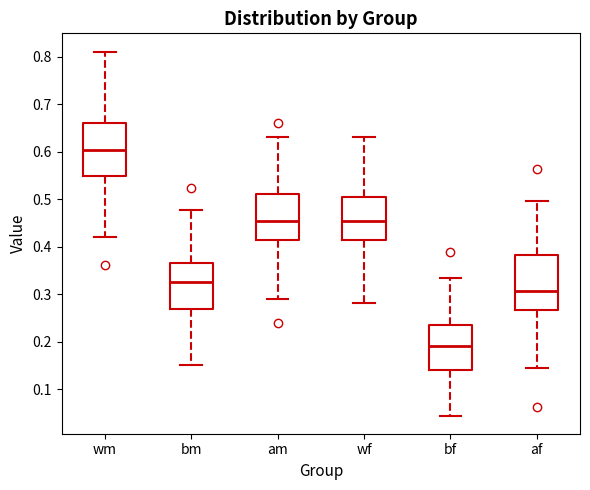

Which box's median line is the lowest?

bf